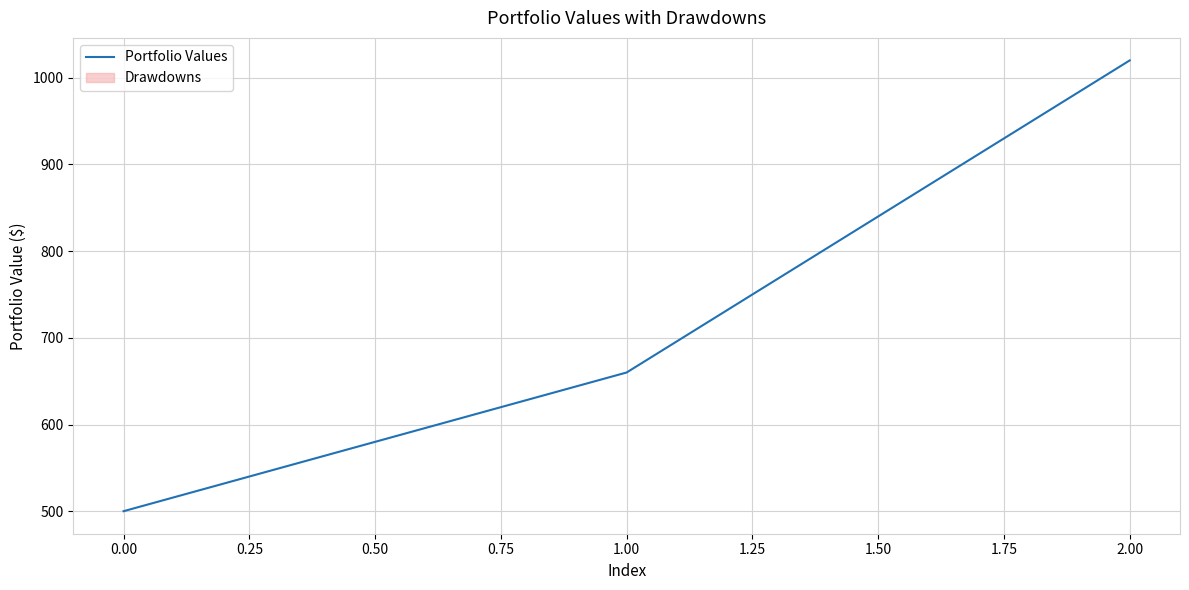

What is the average value?

727